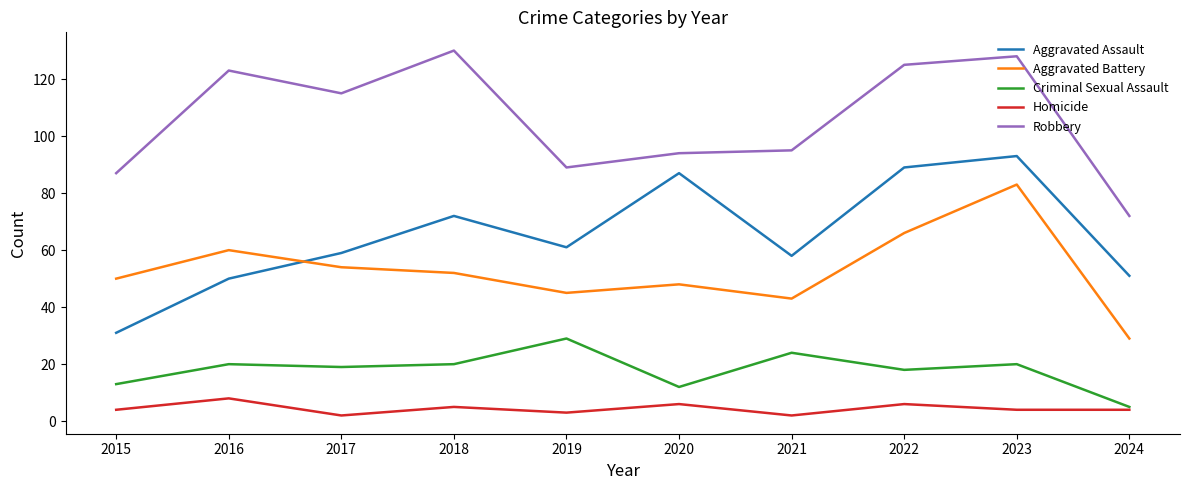

What is the total value across all series at 2016?

261